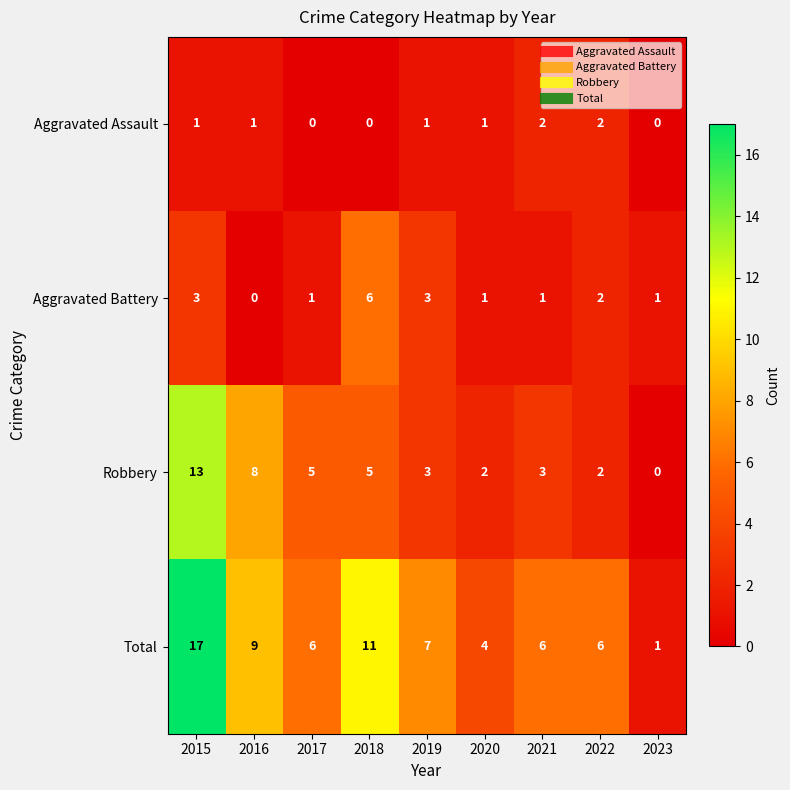

What is the spread (max minus min) of values at 2020?

3